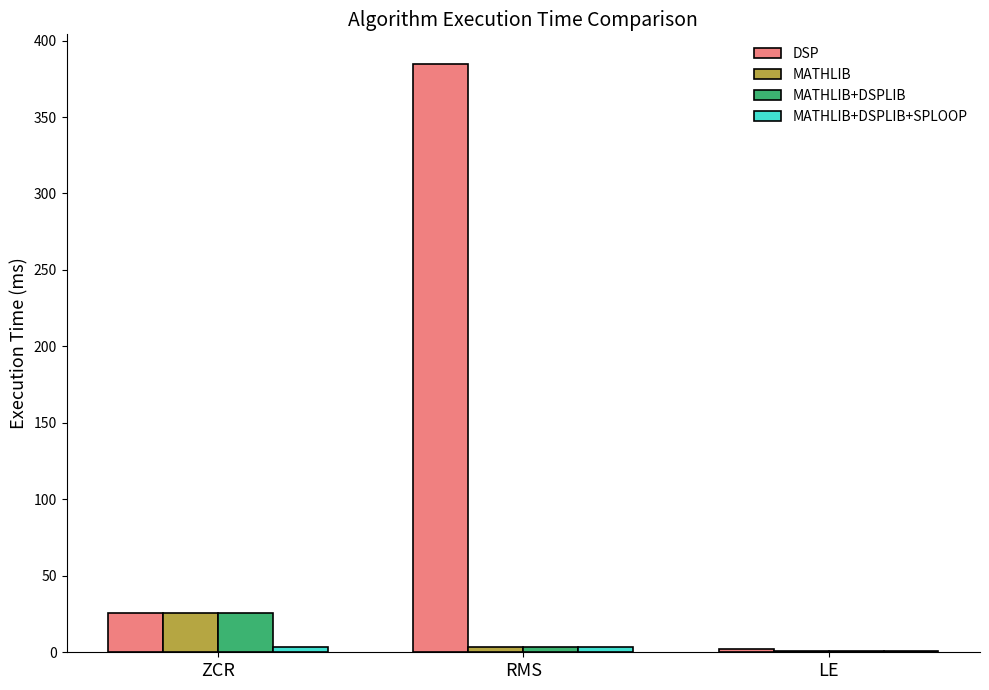

What is the difference between the DSP values at LE and RMS?

382.5